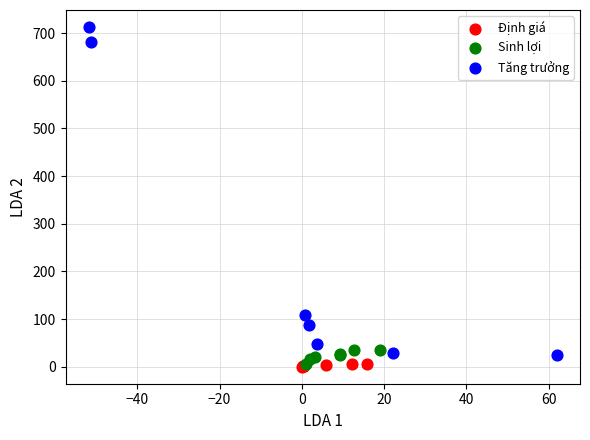

Which series has the largest Y range (max minus min)?

Tăng trưởng